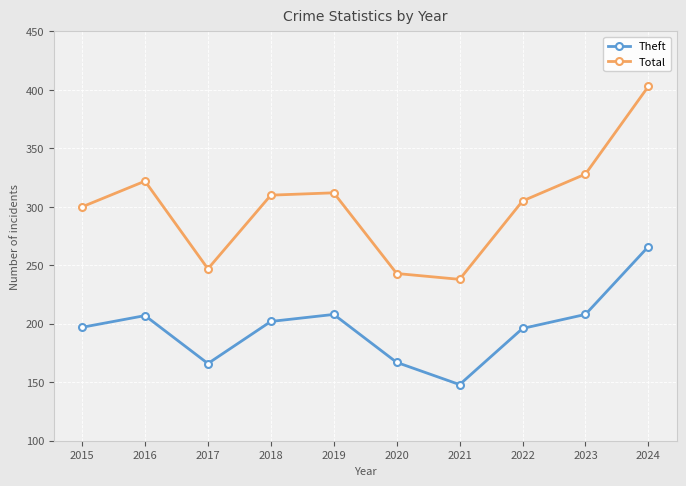

Does the chart have visible grid lines?

Yes